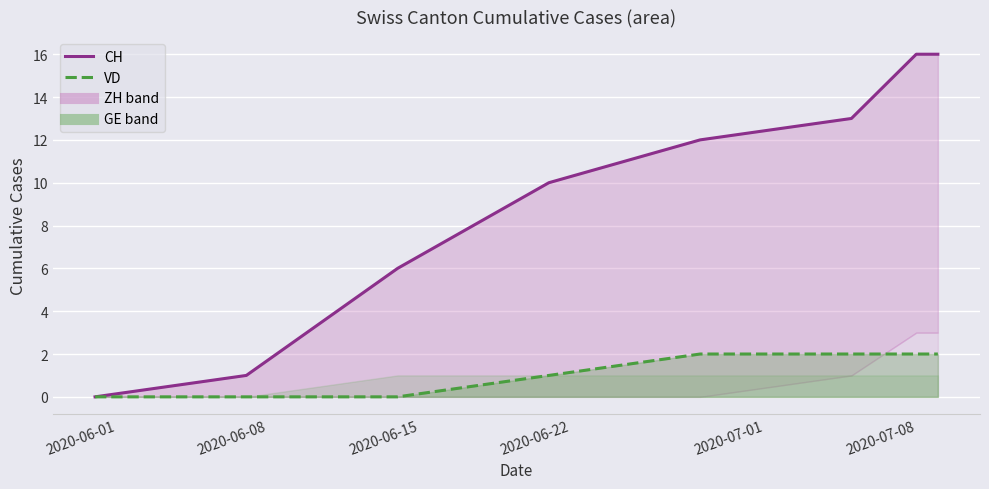

What position from the left is 2020-06-01?

1